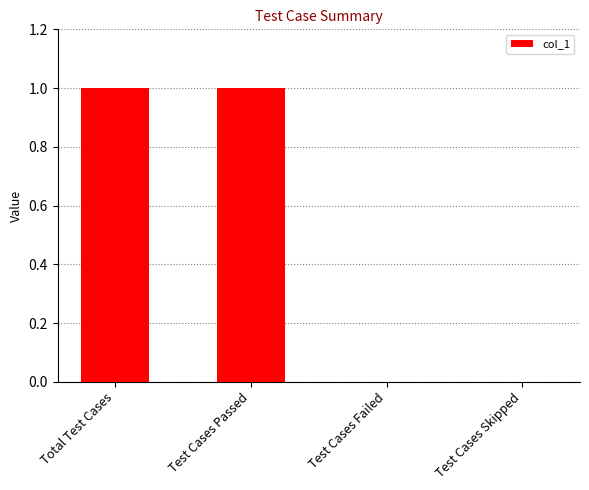

Which has a higher value, Test Cases Failed or Test Cases Passed?

Test Cases Passed